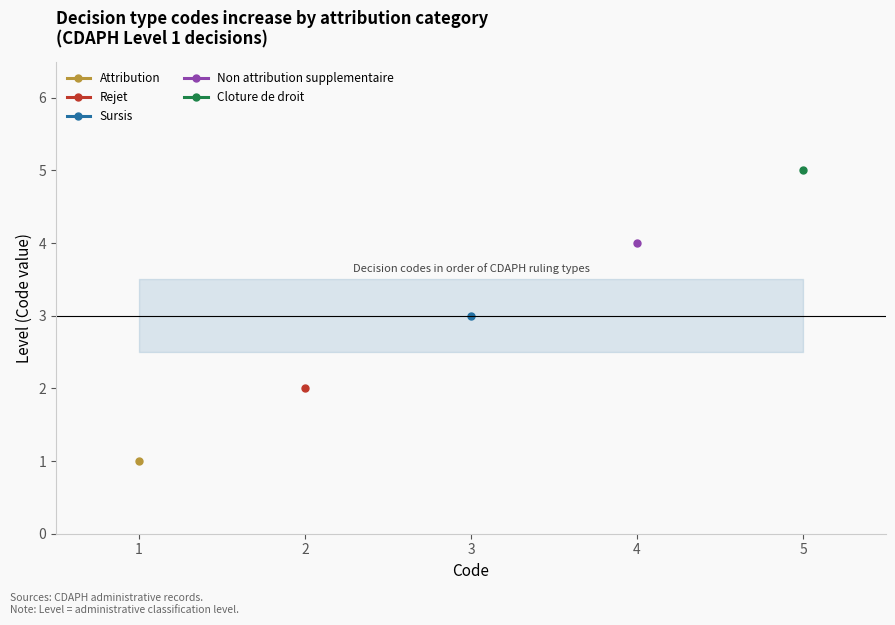

Is the value of Attribution at 3 greater than the value of Non attribution supplementaire at 2?

No